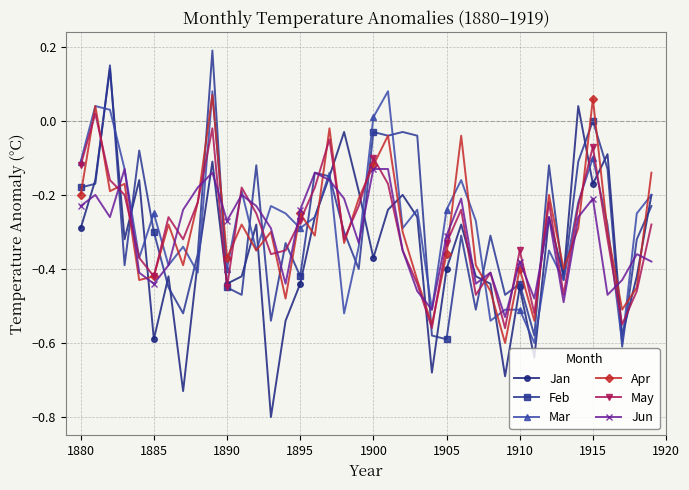

How many lines are shown in the chart?

6